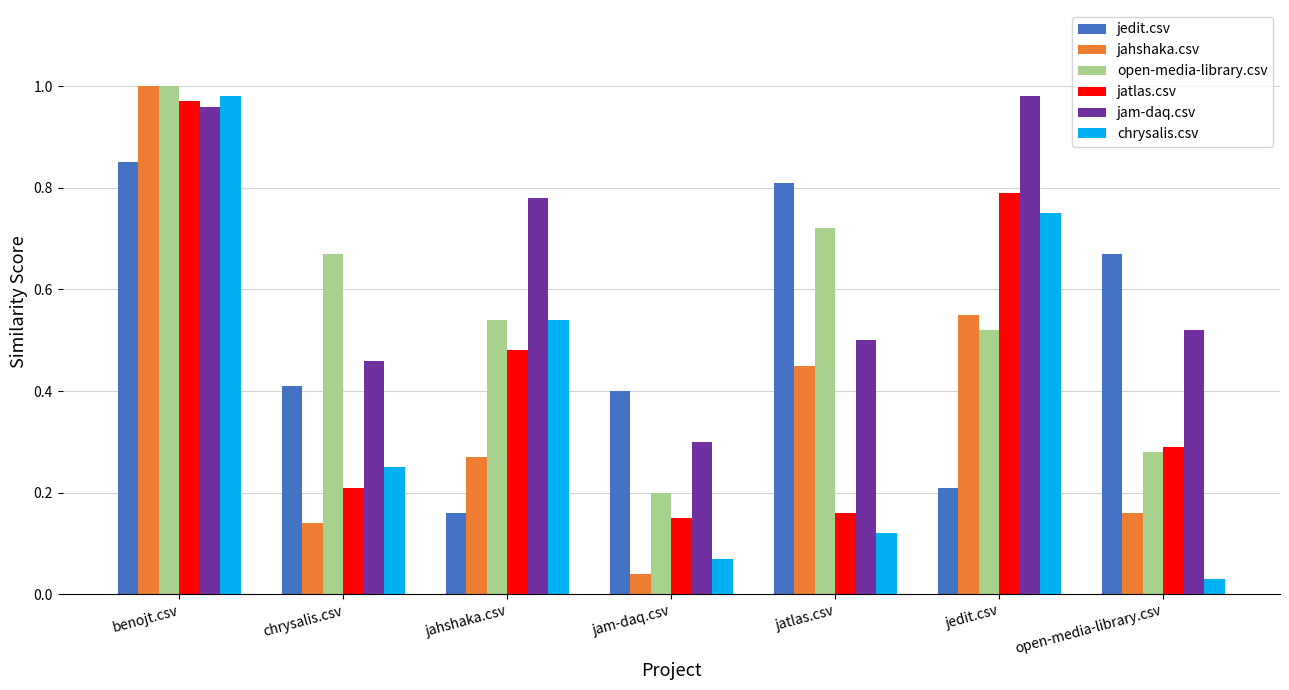

List the labels in order of jedit.csv value, smallest first.

jahshaka.csv, jedit.csv, jam-daq.csv, chrysalis.csv, open-media-library.csv, jatlas.csv, benojt.csv